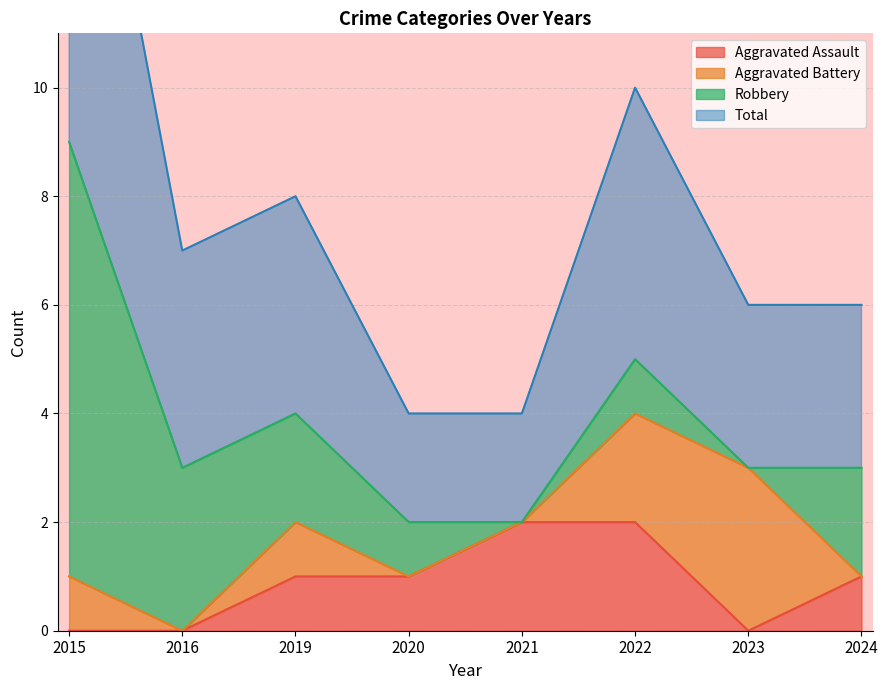

Where is the first local minimum for Total?

2016